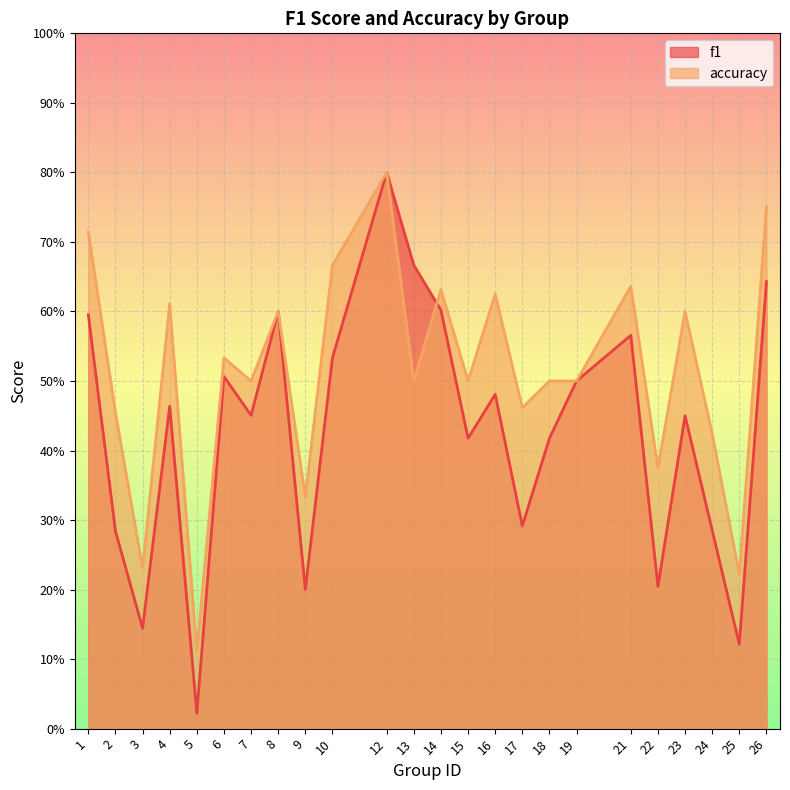

List the series in order of their peak value, highest first.

f1, accuracy